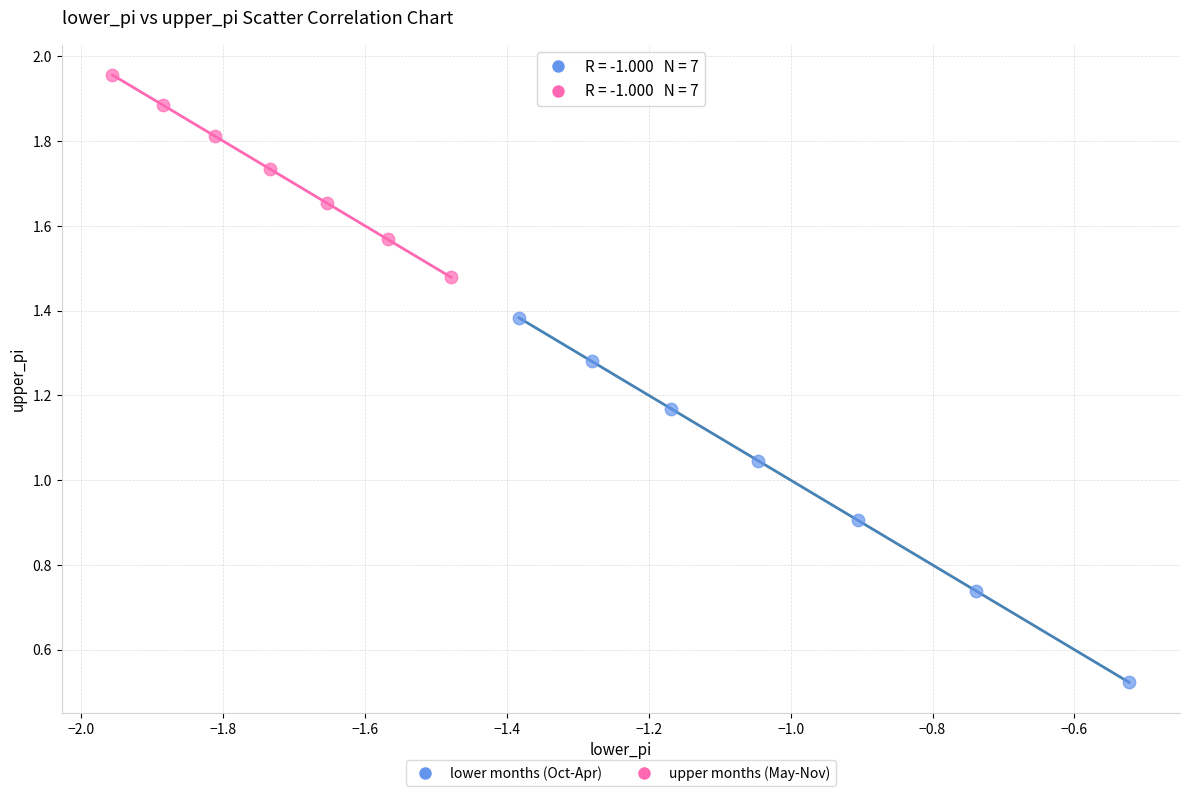

What are all the series names shown in the legend?

lower months (Oct-Apr), upper months (May-Nov)